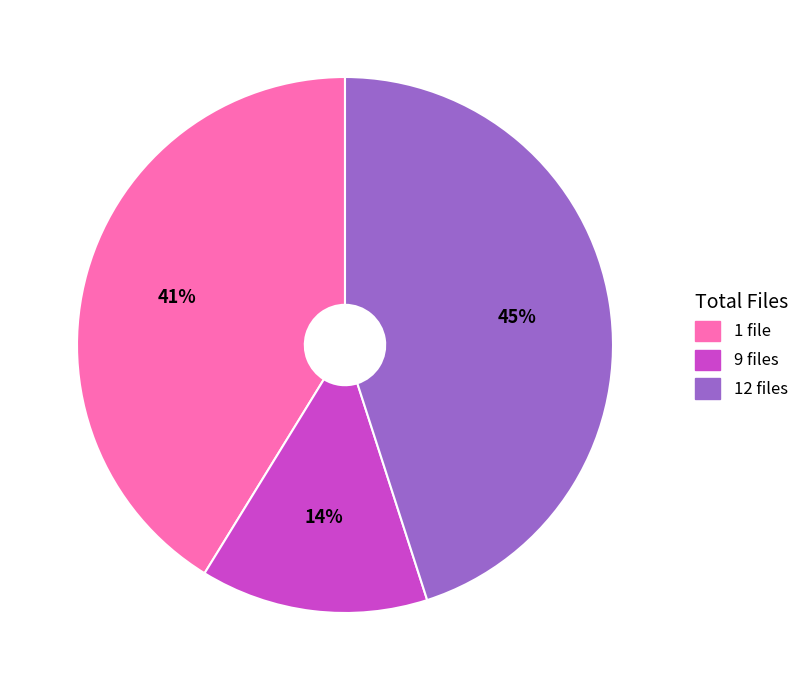

Is it true that 12 files is 55% of the pie?

False